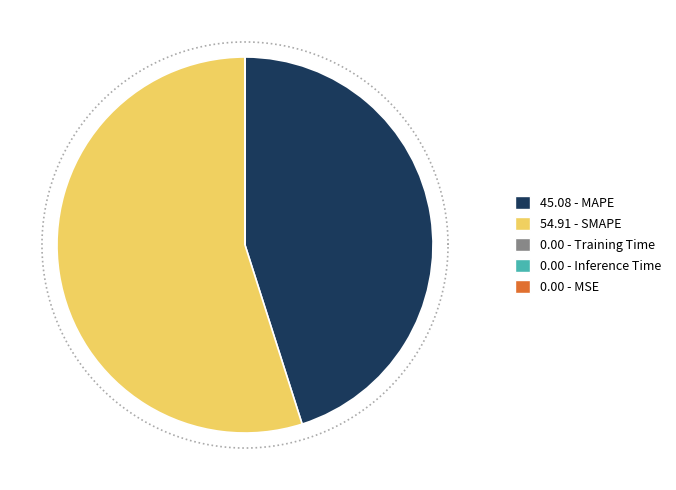

How many slices are in this pie chart?

5